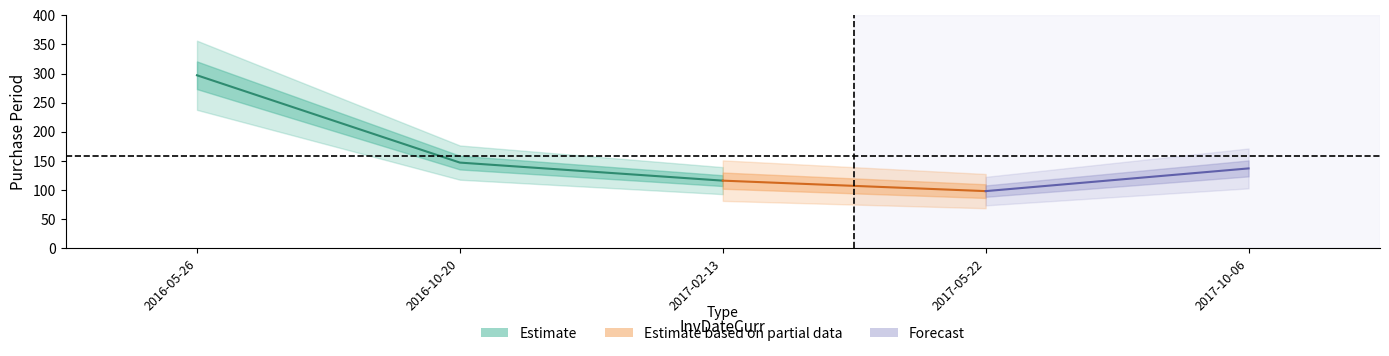

Where is the first local minimum?

2017-05-22